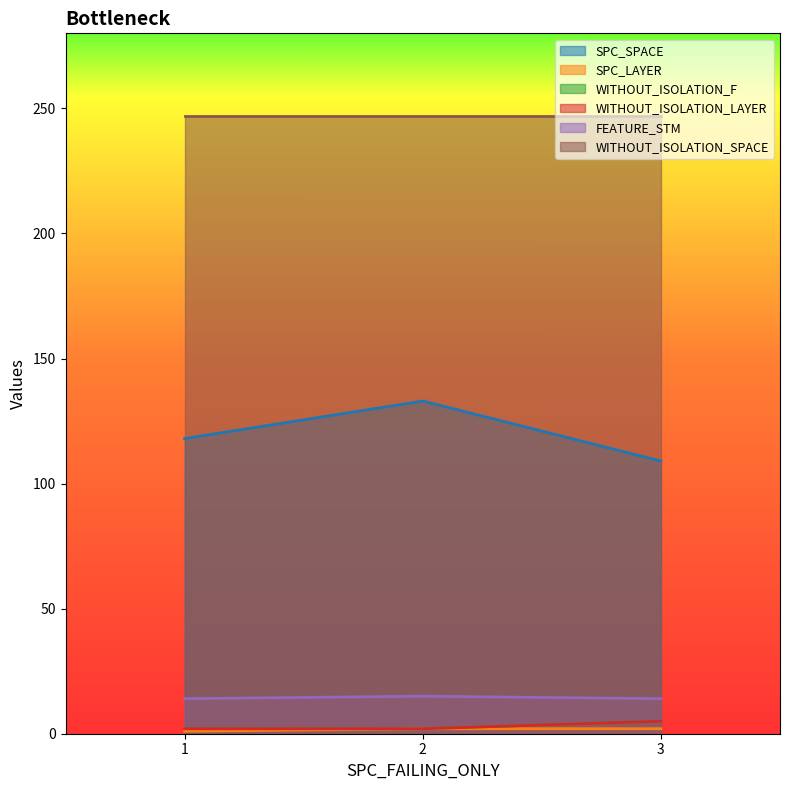

Does the chart display data point markers on the line(s)?

No